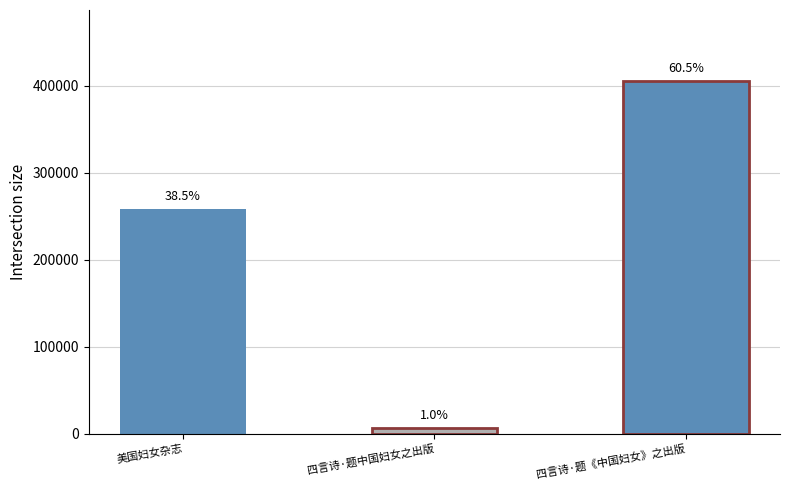

Count the number of data series in this chart.

1